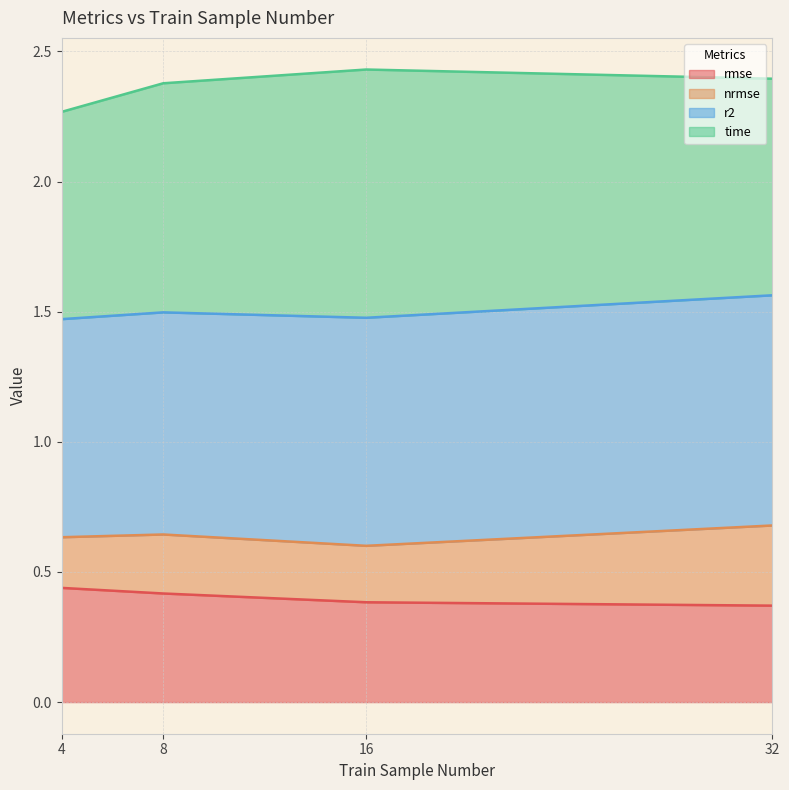

The value of nrmse at 8 is 0.4. True or false?

False